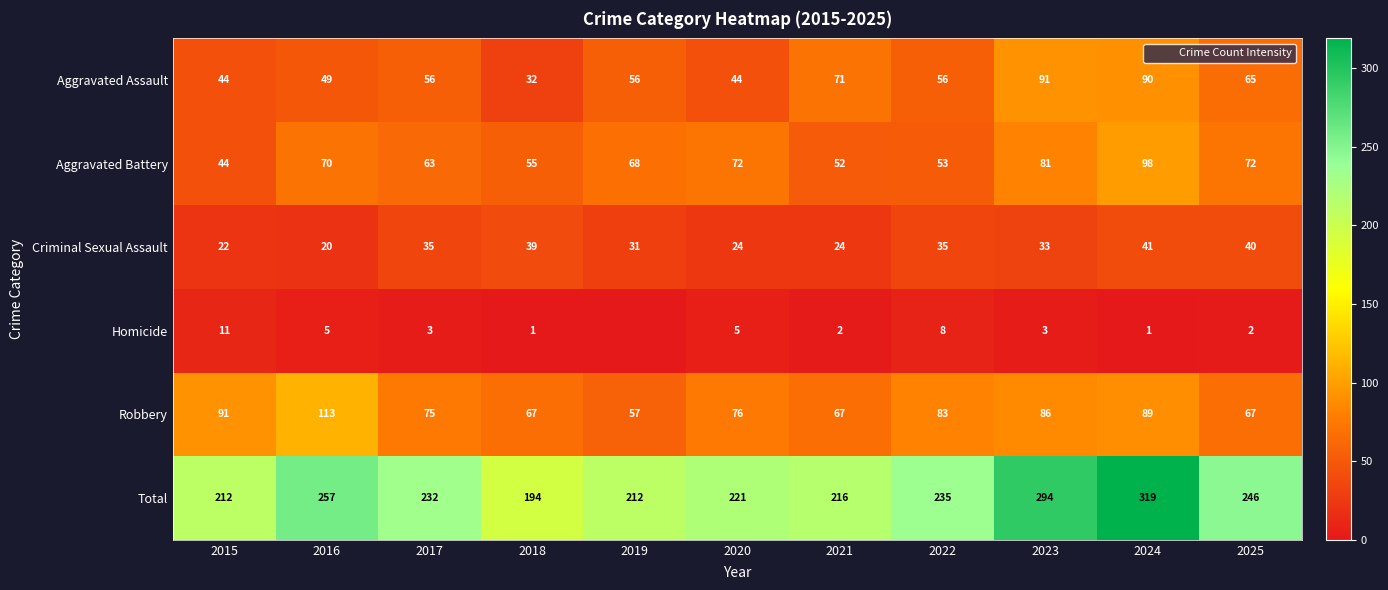

List the series in order of their peak value, highest first.

Total, Robbery, Aggravated Battery, Aggravated Assault, Criminal Sexual Assault, Homicide